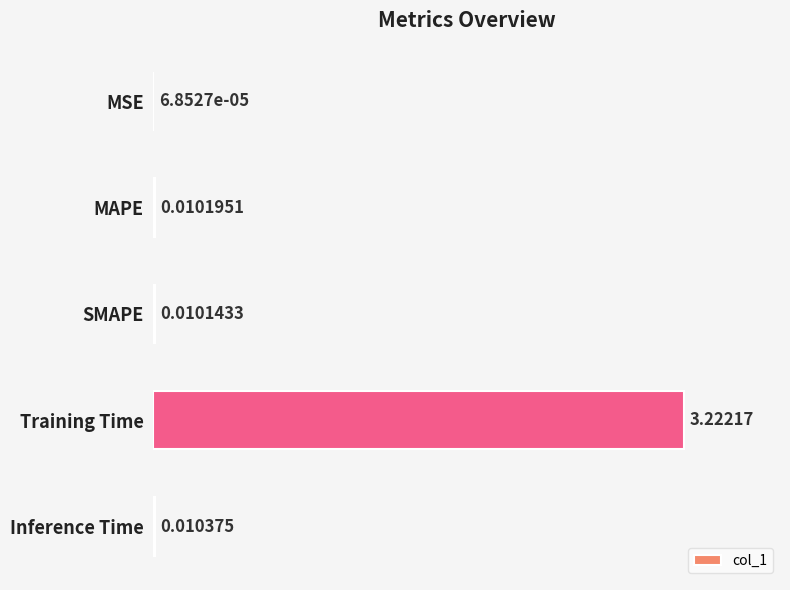

What is the sum of all values?

3.3